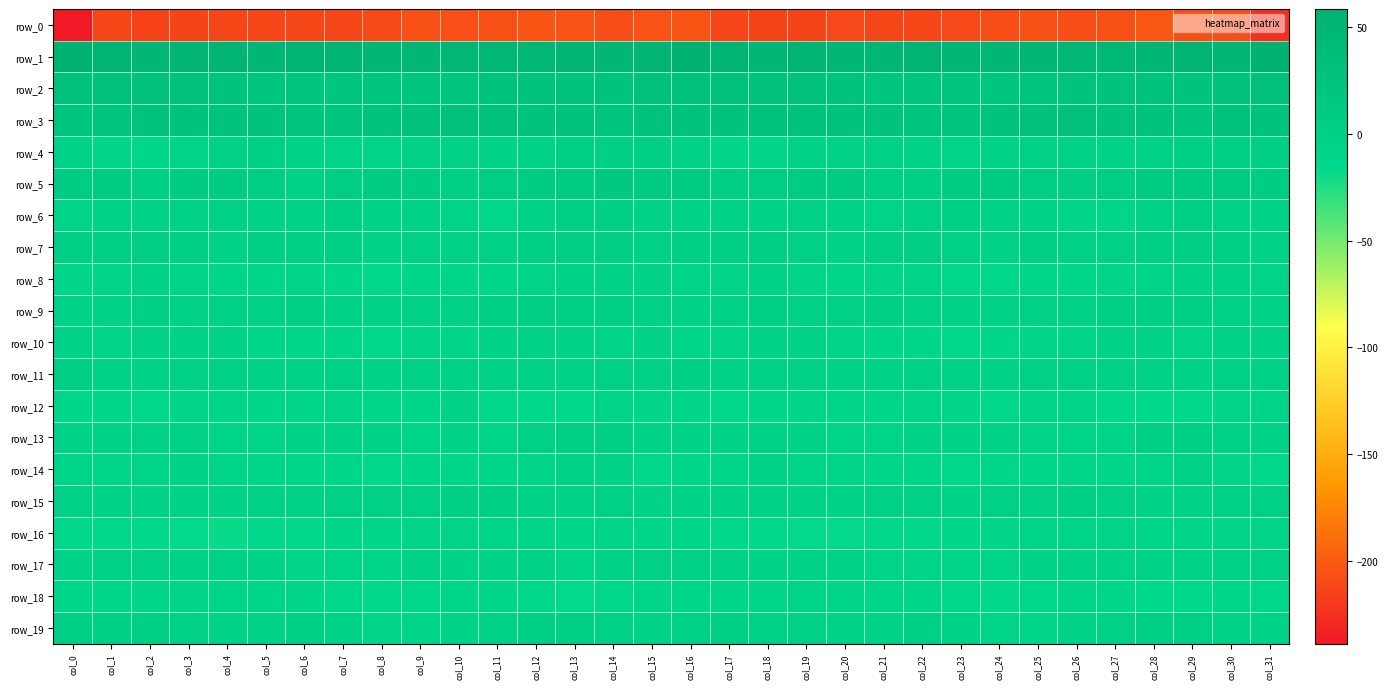

Reading left to right, list all the values displayed in this chart.

row_0: -238.8	-212.5	-214.9	-213.2	-212.0	-211.7	-212.0	-211.8	-209.2	-205.9	-207.3	-206.7	-204.1	-204.7	-208.0	-205.1	-203.5	-213.1	-213.9	-213.3	-211.3	-211.7	-212.5	-211.0	-207.5	-206.0	-207.6	-206.3	-203.2	-206.3	-208.5	-225.6
row_1: 56.1	53.7	49.8	52.0	52.0	49.7	52.0	52.1	49.6	51.6	48.4	48.0	48.4	51.9	50.8	54.5	58.1	52.5	50.2	52.6	51.1	49.8	52.9	50.6	50.8	50.5	47.9	47.5	49.9	52.3	50.9	58.6
row_2: 29.0	28.9	27.2	27.3	25.9	20.1	19.8	19.1	19.3	20.3	21.9	23.4	24.4	24.6	23.8	29.4	28.8	29.1	26.1	27.9	23.4	19.3	19.7	19.2	19.7	20.4	22.9	23.4	25.1	23.3	26.4	31.2
row_3: 21.2	21.5	24.8	23.9	25.8	24.6	21.8	20.9	22.9	26.6	30.4	27.6	24.8	22.7	22.3	24.6	23.0	23.4	23.8	24.8	25.6	23.6	20.8	21.8	23.8	28.3	30.4	26.0	24.5	21.5	23.6	23.8
row_4: -5.6	-8.9	-10.7	-7.1	-2.4	-0.6	-3.9	-6.8	-7.2	-2.0	-2.1	-3.2	-2.6	-0.1	1.3	1.5	-1.8	-10.0	-9.8	-5.4	-1.2	-1.7	-5.1	-7.0	-6.0	-1.2	-2.7	-3.2	-1.2	0.4	0.9	0.4
row_5: 7.3	6.0	1.6	6.1	8.1	3.9	-1.1	4.3	6.8	6.4	2.2	3.3	6.7	10.0	11.2	9.3	9.8	4.0	3.1	7.4	7.3	0.8	0.4	6.2	6.9	4.7	2.3	3.7	9.2	10.2	10.0	6.3
row_6: -7.4	-3.1	-4.4	-2.5	-2.1	-6.4	-4.3	1.3	-3.3	-5.3	-6.8	-12.6	-5.5	0.3	0.9	-3.2	-3.0	-2.9	-4.2	-1.4	-3.6	-7.0	-1.7	0.9	-5.4	-4.8	-9.3	-12.2	-1.6	0.7	-1.1	-4.9
row_7: 0.6	1.8	2.9	-0.5	-4.9	-0.6	2.0	-0.2	-4.9	-0.7	-1.4	-1.5	0.0	3.0	2.9	-0.8	1.3	2.1	2.7	-2.9	-3.8	0.7	2.3	-2.8	-3.8	-0.3	-1.8	-1.4	1.4	3.5	0.8	-3.8
row_8: -9.3	-7.5	-5.5	-8.6	-11.4	-11.3	-7.4	-10.7	-13.6	-11.6	-11.0	-11.8	-8.3	-6.0	-4.1	-5.6	-8.7	-6.7	-6.3	-9.8	-12.1	-9.8	-7.4	-12.7	-12.9	-11.0	-11.8	-10.4	-7.5	-5.0	-4.7	-8.2
row_9: -4.4	-4.1	0.7	-1.3	-2.8	-1.4	-0.1	-5.2	-5.3	-2.3	-1.1	-0.1	2.6	1.9	0.5	-2.3	-6.0	-2.5	0.7	-2.4	-2.8	-0.5	-1.4	-6.3	-3.9	-1.6	-1.0	1.2	2.5	1.8	-1.1	-3.8
row_10: -4.9	-8.0	-6.4	-4.6	-6.2	-11.2	-11.7	-12.0	-13.2	-9.9	-9.6	-6.2	-2.3	-5.6	-7.3	-5.5	-9.1	-8.1	-5.5	-4.7	-8.2	-12.0	-11.2	-13.3	-11.9	-9.3	-8.9	-4.1	-3.0	-7.0	-6.3	-5.5
row_11: 3.8	-3.0	-4.7	-0.9	-1.7	-6.3	-4.0	-1.3	-3.7	-2.3	-1.9	-1.0	-1.7	-5.2	-2.3	-1.9	-0.4	-5.5	-2.4	-1.1	-3.2	-6.4	-2.1	-2.6	-3.2	-2.1	-1.3	-1.2	-2.7	-5.0	-1.1	-1.7
row_12: -11.3	-11.8	-12.5	-9.9	-9.0	-11.1	-9.5	-8.2	-12.3	-11.3	-6.2	-12.6	-15.9	-14.6	-7.8	-9.5	-10.0	-12.3	-11.5	-9.6	-9.0	-11.6	-8.2	-9.1	-13.4	-8.6	-7.8	-15.3	-15.1	-12.7	-6.7	-7.8
row_13: -4.4	-4.9	-1.3	-2.9	-8.1	-7.5	-6.0	-5.3	-4.7	-6.7	-5.9	-8.1	-3.0	1.2	-0.3	-6.2	-5.6	-3.8	-0.8	-5.5	-7.9	-7.1	-6.0	-4.0	-5.7	-6.5	-6.8	-7.3	-0.6	1.0	-1.9	-4.5
row_14: -7.5	-9.9	-6.9	-6.4	-9.7	-10.5	-11.3	-11.8	-12.8	-10.7	-10.6	-11.0	-8.8	-2.5	-5.5	-13.1	-11.4	-9.8	-5.9	-7.8	-9.8	-11.2	-11.1	-12.4	-11.9	-10.7	-10.3	-11.0	-6.7	-1.9	-9.1	-12.6
row_15: -1.8	-4.1	-5.0	-5.8	-6.1	-1.6	-2.4	-3.0	-2.9	-1.3	0.8	0.8	-4.2	-4.3	-2.8	-3.2	-4.0	-5.2	-5.0	-6.3	-4.7	-1.4	-2.5	-3.3	-2.0	-1.1	2.0	-1.1	-4.8	-4.0	-2.8	-2.6
row_16: -14.0	-14.3	-14.7	-16.4	-18.3	-13.9	-13.5	-11.5	-11.1	-9.1	-8.6	-8.4	-10.5	-11.7	-9.8	-10.6	-11.8	-14.5	-15.0	-17.5	-17.3	-13.2	-12.8	-11.4	-10.5	-8.7	-8.5	-8.3	-12.0	-10.4	-10.5	-9.1
row_17: -5.2	-2.4	-2.0	-4.5	-2.9	-5.8	-8.0	-8.7	-8.5	-5.4	-4.0	-4.3	-4.8	-7.1	-4.7	-2.8	-1.6	-1.2	-3.4	-3.7	-4.0	-7.0	-8.3	-8.7	-7.6	-4.1	-4.5	-4.0	-6.1	-6.3	-4.4	-1.9
row_18: -11.4	-11.1	-9.7	-9.0	-7.8	-10.9	-10.0	-13.4	-14.6	-14.4	-11.6	-9.7	-12.9	-16.5	-13.0	-10.7	-11.0	-10.0	-10.2	-7.8	-9.3	-10.8	-10.9	-13.9	-14.9	-13.2	-10.3	-10.6	-14.9	-15.7	-12.1	-12.5
row_19: 0.0	1.1	0.2	-1.6	-5.0	-5.3	1.1	-3.0	-7.7	-8.0	-4.4	-2.3	-0.2	0.2	-2.7	-3.9	-1.1	1.1	-0.7	-2.7	-5.9	-3.1	1.0	-5.4	-8.1	-7.0	-3.1	-1.7	0.0	-0.5	-3.7	-5.3